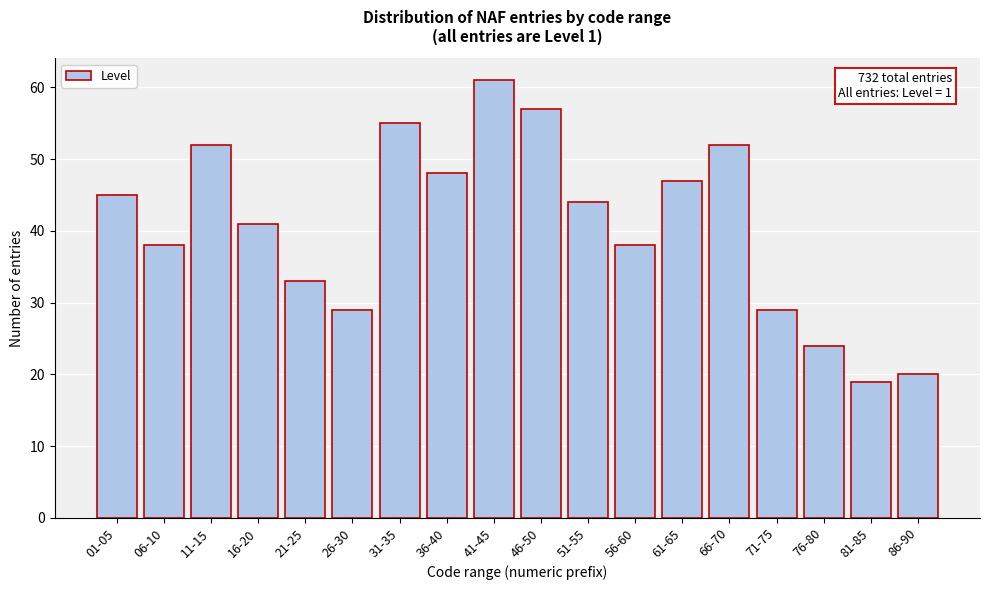

Reading right to left, what are all the values shown in this chart?

20	19	24	29	52	47	38	44	57	61	48	55	29	33	41	52	38	45